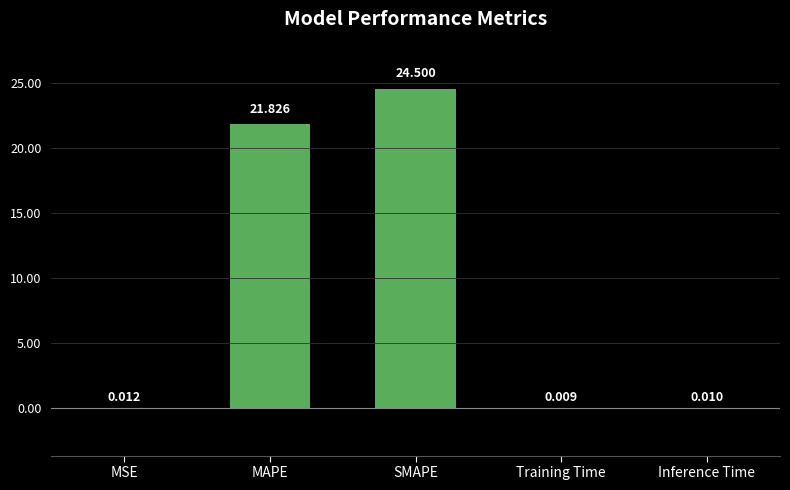

At which label is the value closest to 12?

MAPE